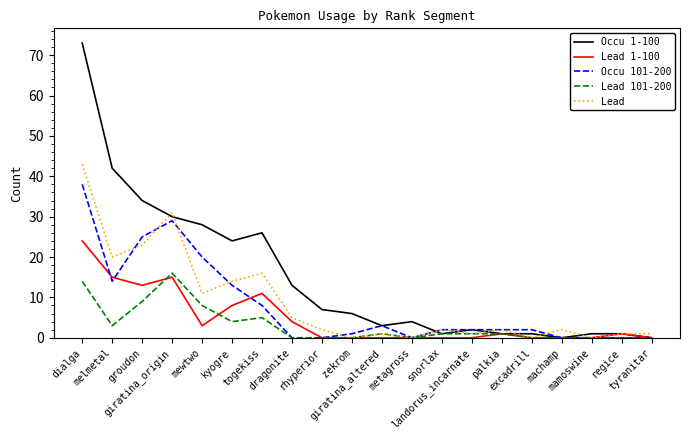

What is the greatest value displayed?

73